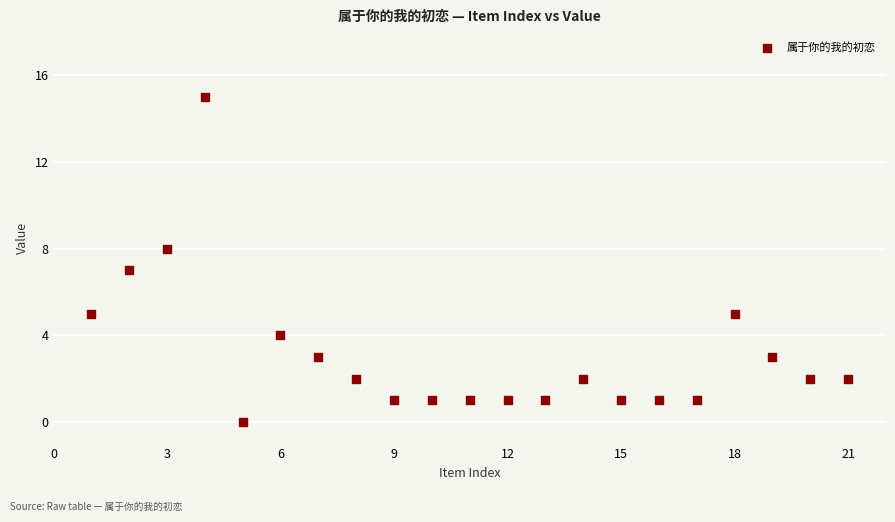

What is the range of X values (max minus min)?

20